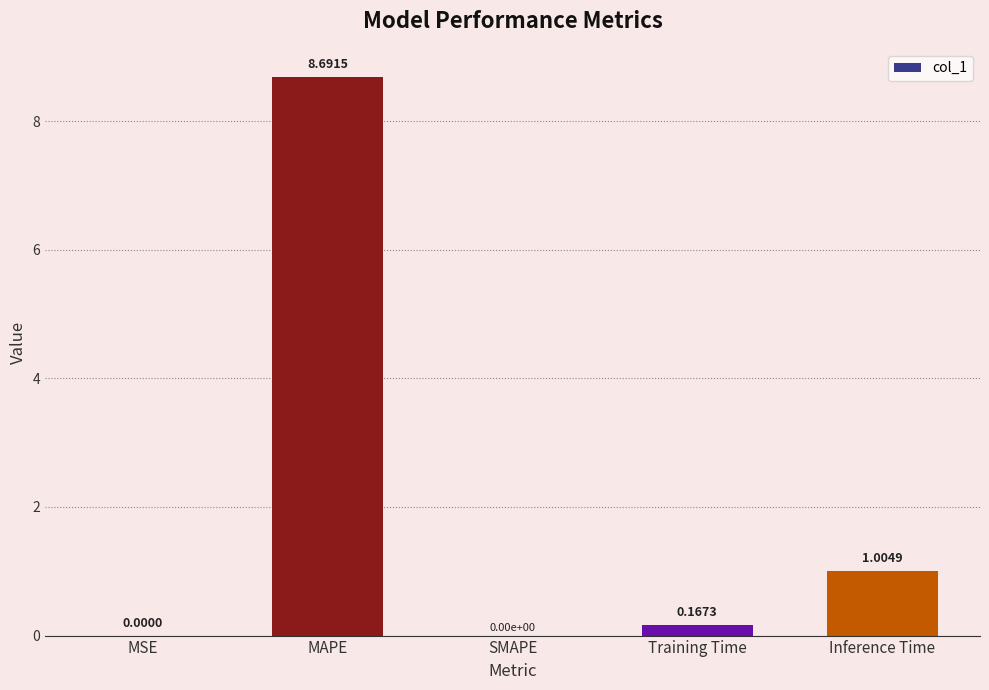

At which category does the chart reach its peak across all series?

MAPE